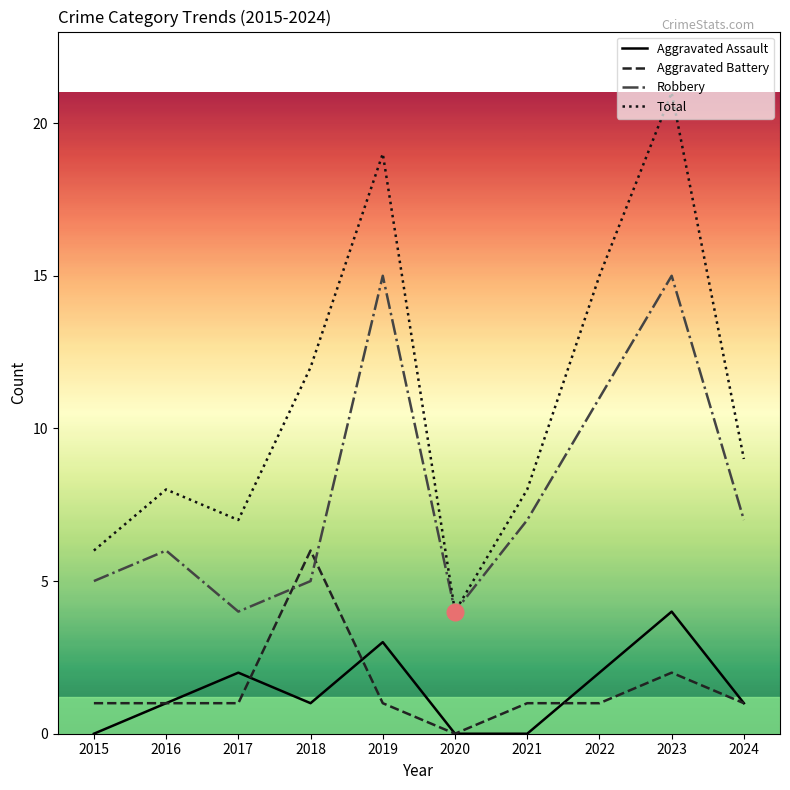

Between 2018 and 2023, which series saw the biggest shift?

Robbery